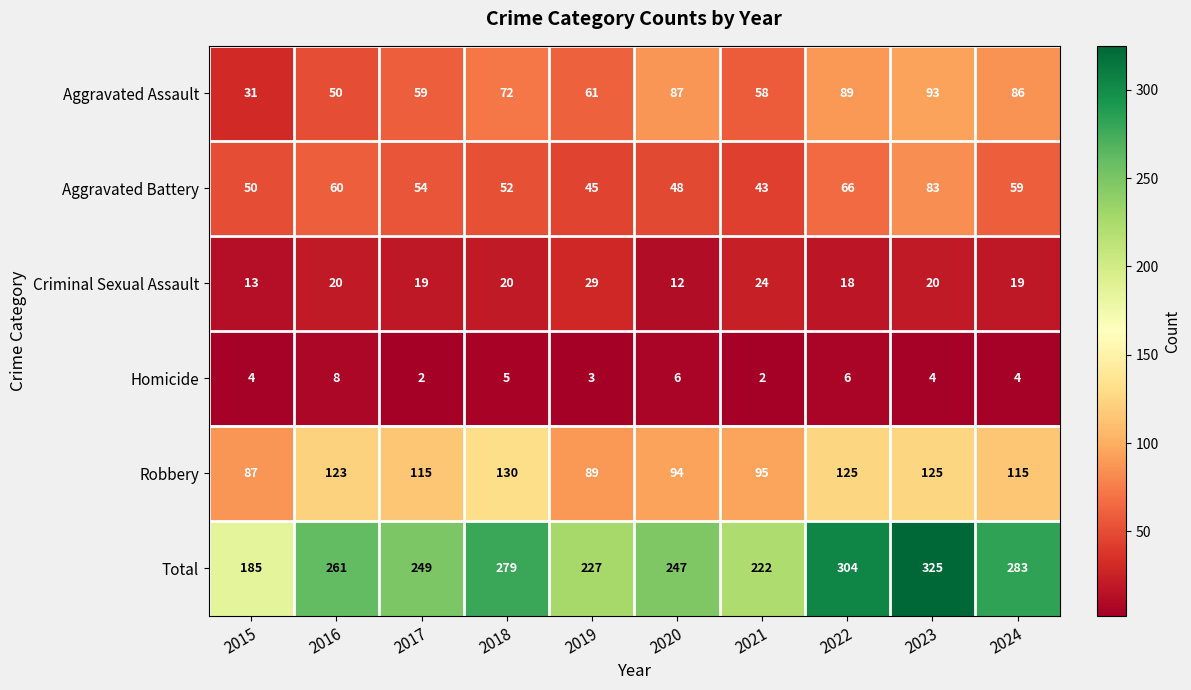

Which series changed the most between 2015 and 2019?

Total